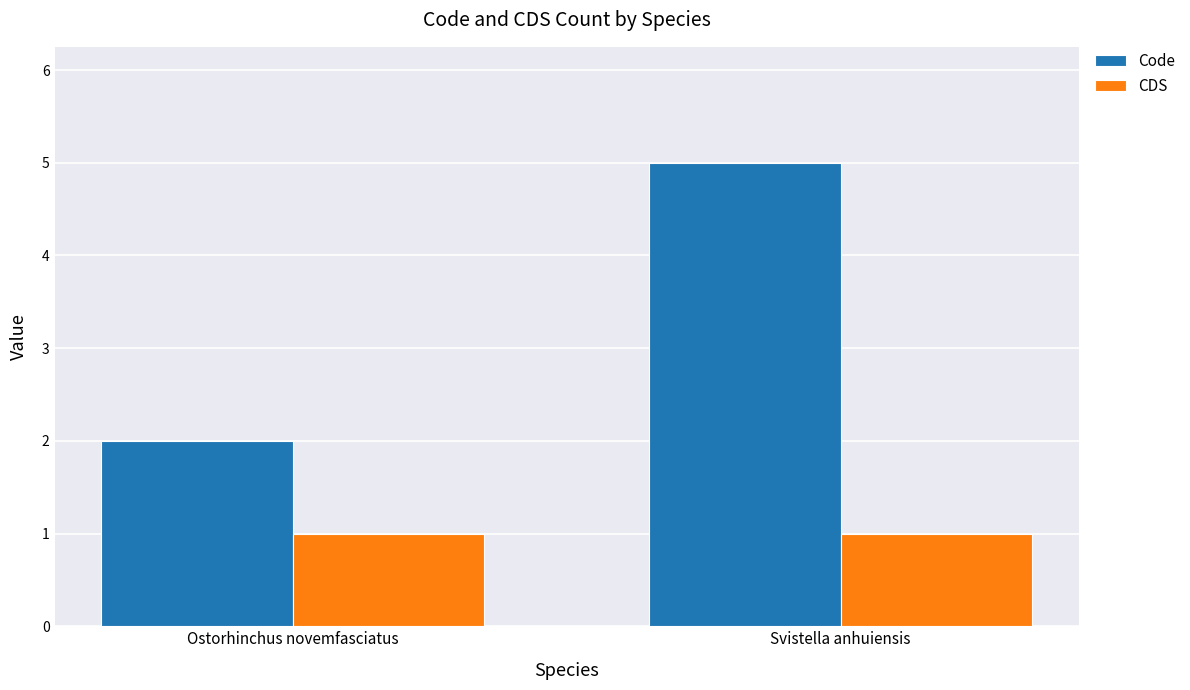

What is the label of the 1st bar from the left?

Ostorhinchus novemfasciatus